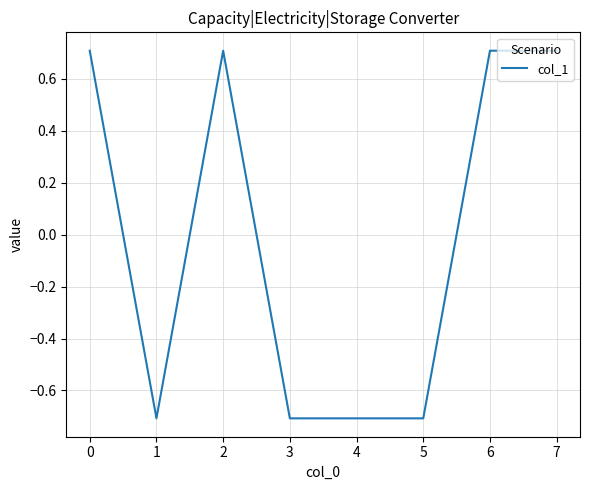

True or false: the data shows -0.7 at 4.

True